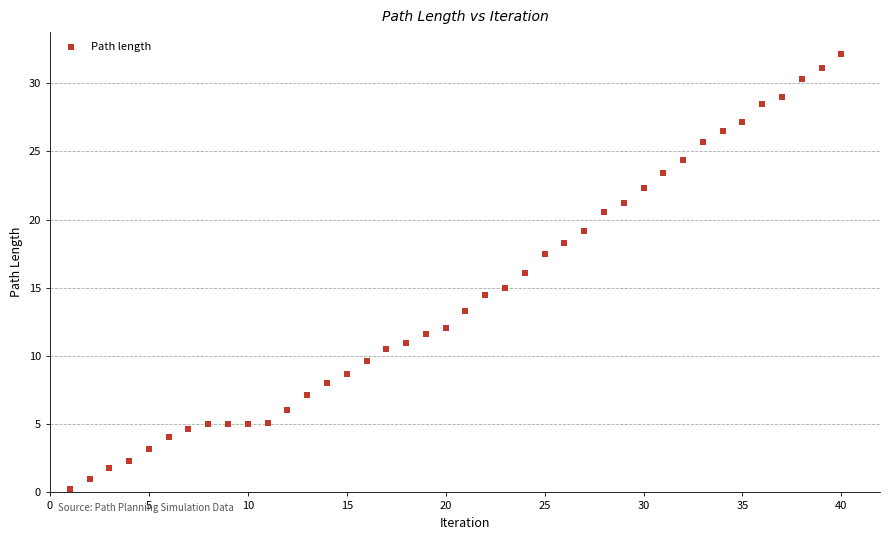

What is the range of X values (max minus min)?

39.0